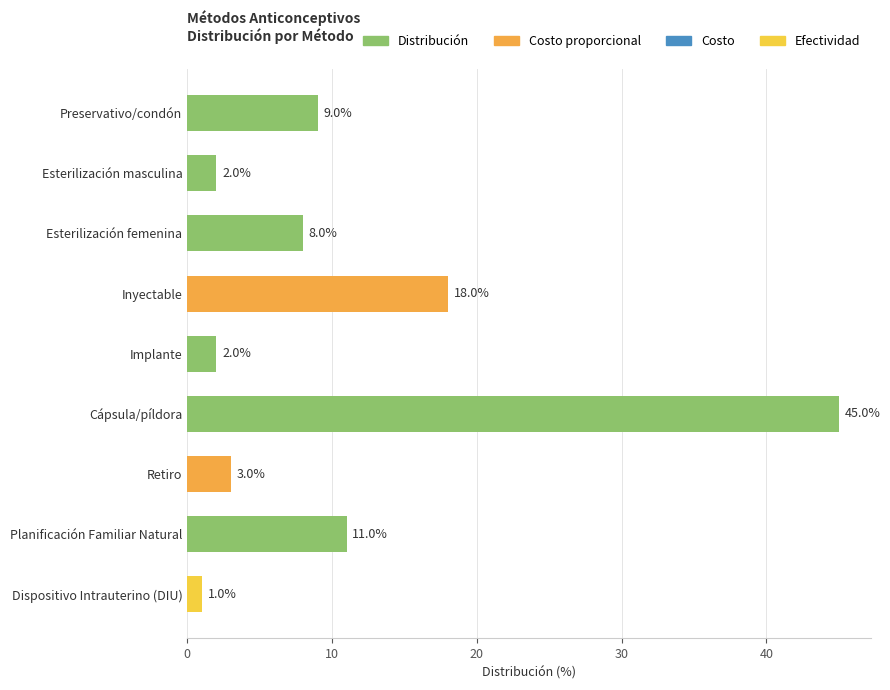

Read the value at Preservativo/condón, to the nearest 5.

10